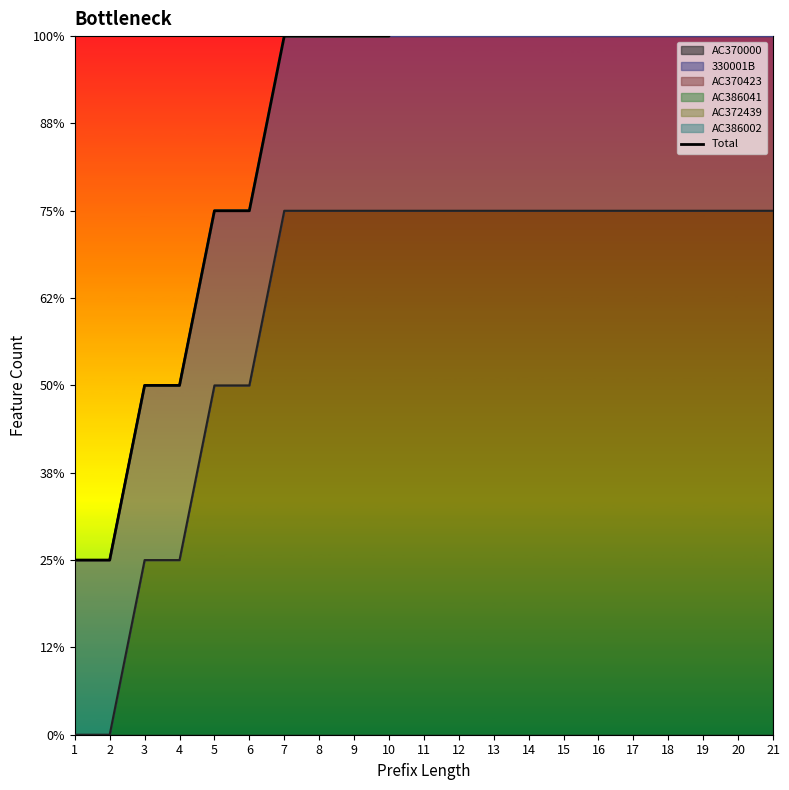

Which has a higher value, 12 or 18?

18